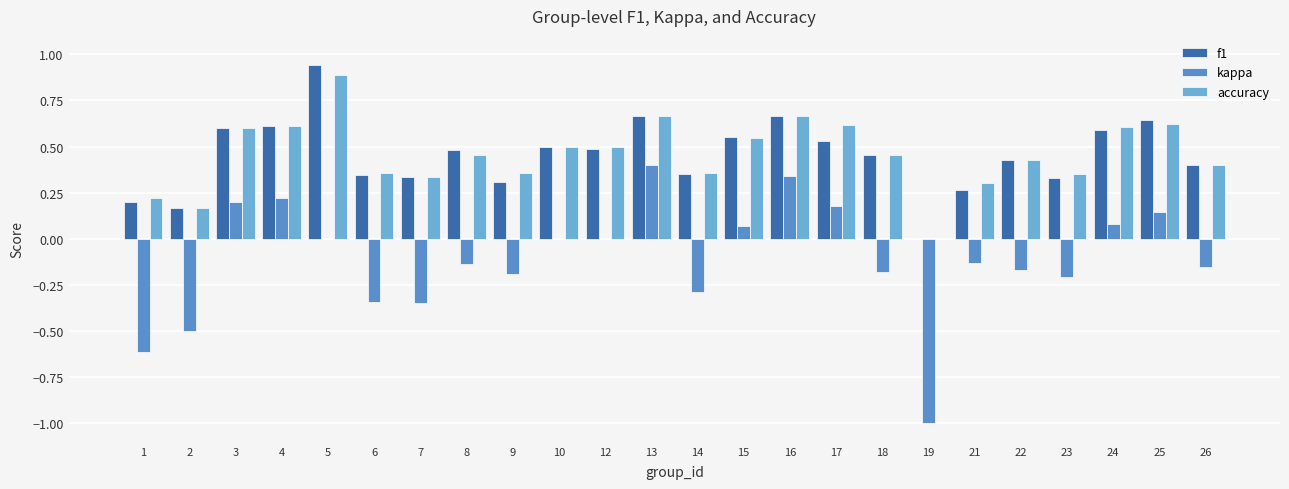

Is it true that f1 equals 0.6 at 25?

True